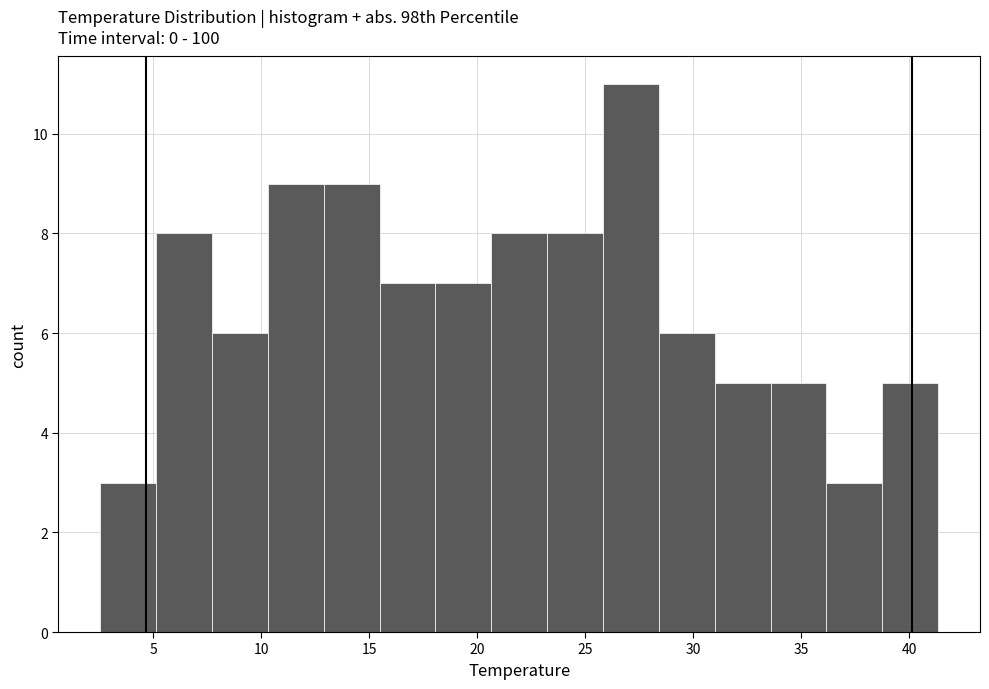

Which range on the x-axis has the tallest bar?

26.0 to 28.5